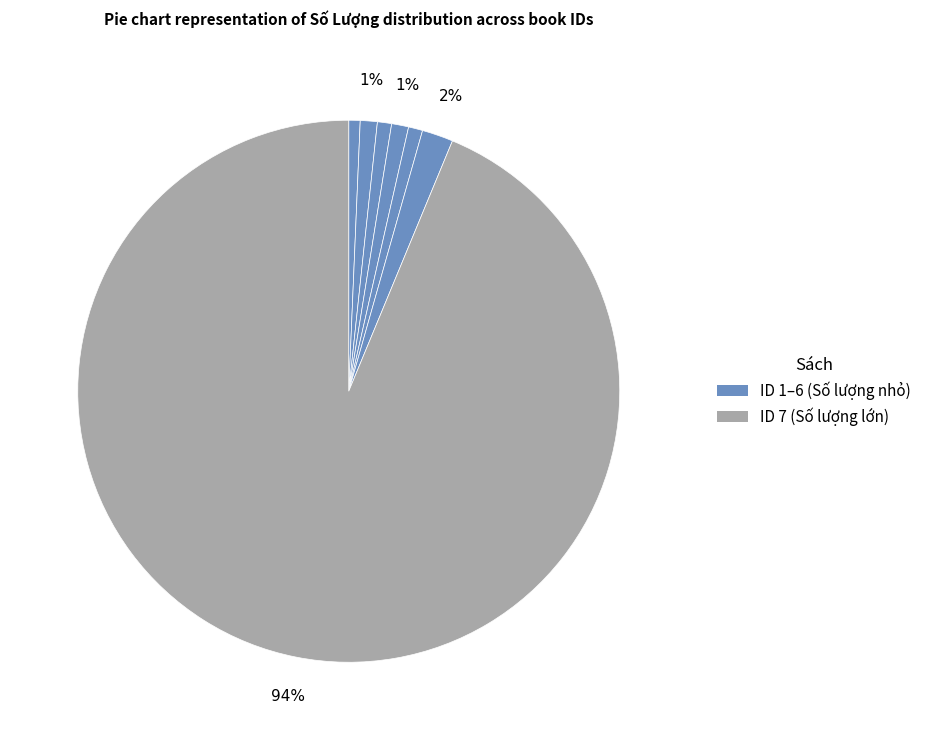

Count the number of slices in the pie.

7